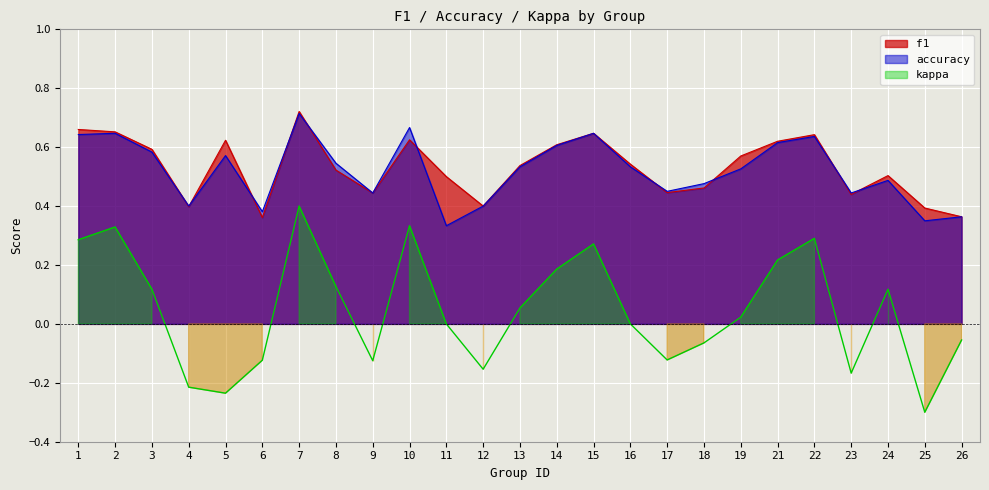

True or false: accuracy and f1 intersect in this chart.

True